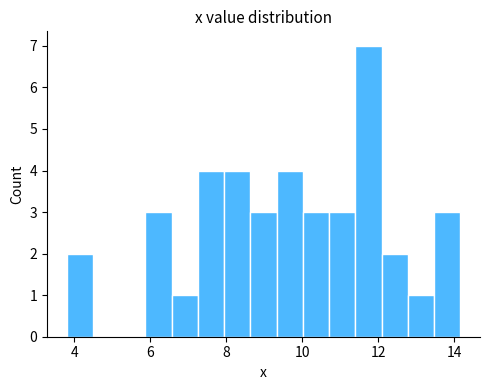

Read against the x-axis, roughly where is the centre of the tallest bar?

11.8